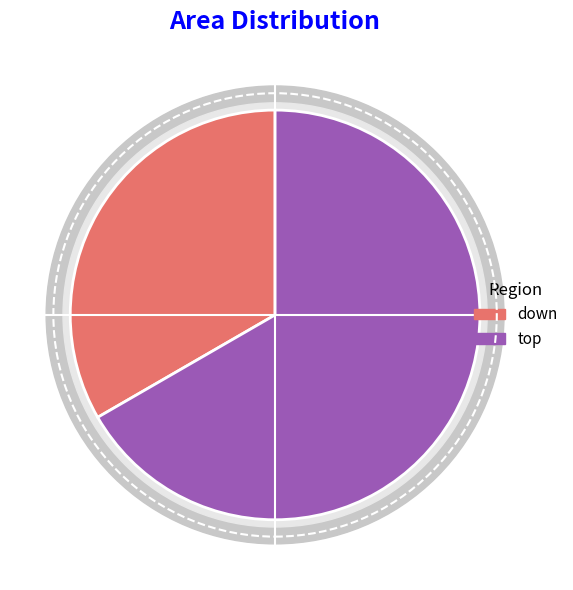

How much of the chart is everything except down?

66.7%